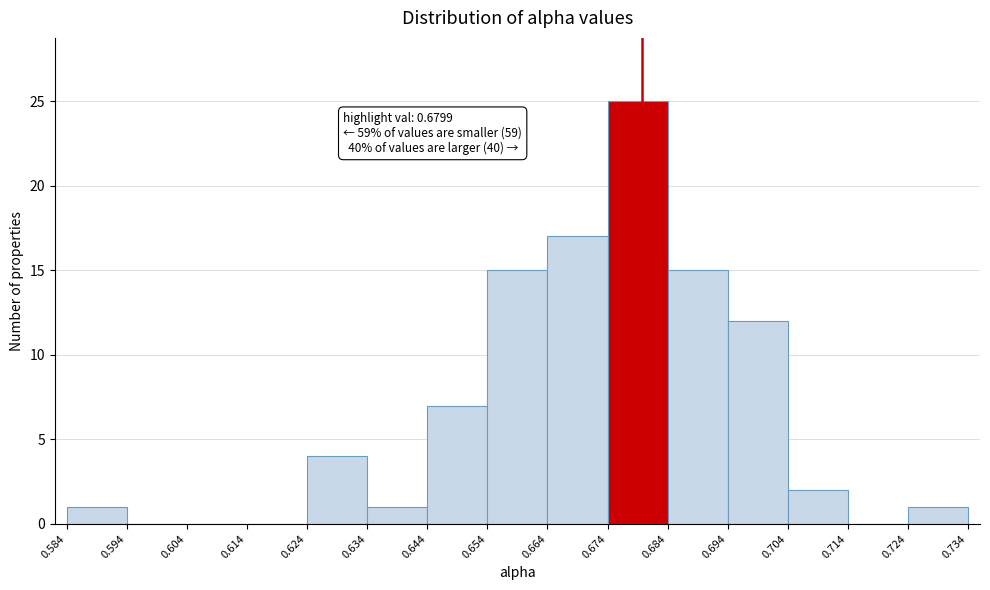

Which range on the x-axis has the tallest bar?

0.674 to 0.684